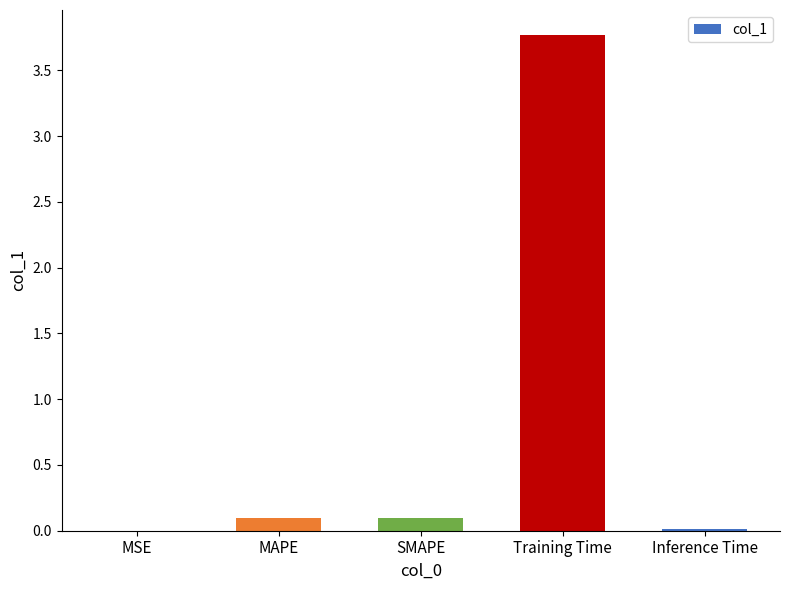

Which has a higher value, Inference Time or SMAPE?

SMAPE